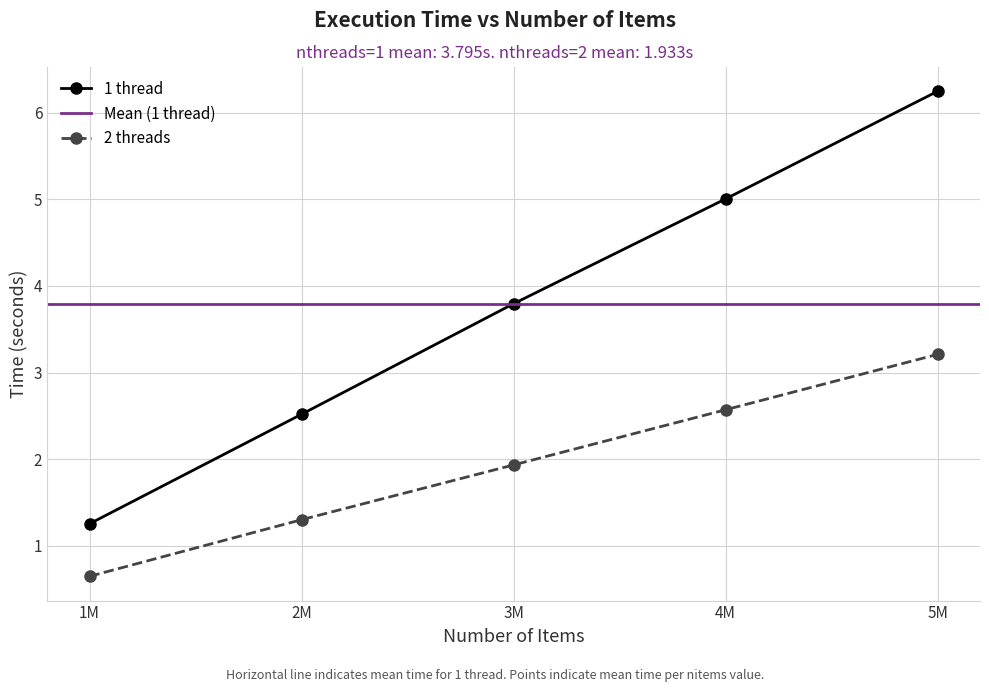

True or false: 2 threads has more than 0 points higher than both neighbors.

False